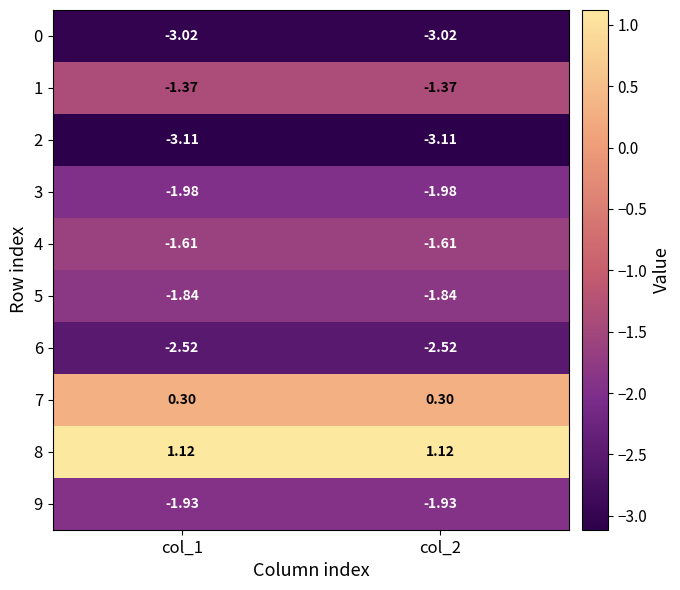

Is the value of 0 at col_1 greater than the value of 3 at col_2?

No